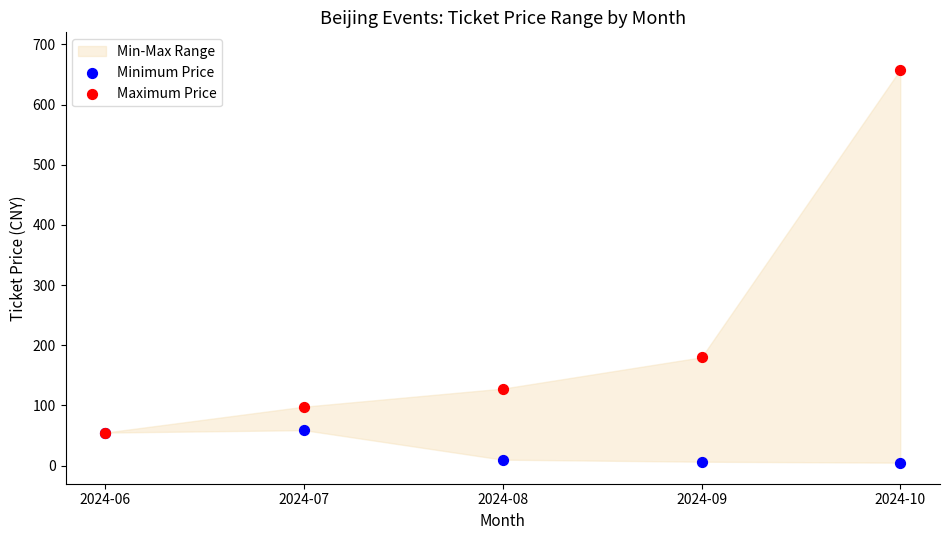

Across all series, what Y value is closest to 331?

180.0